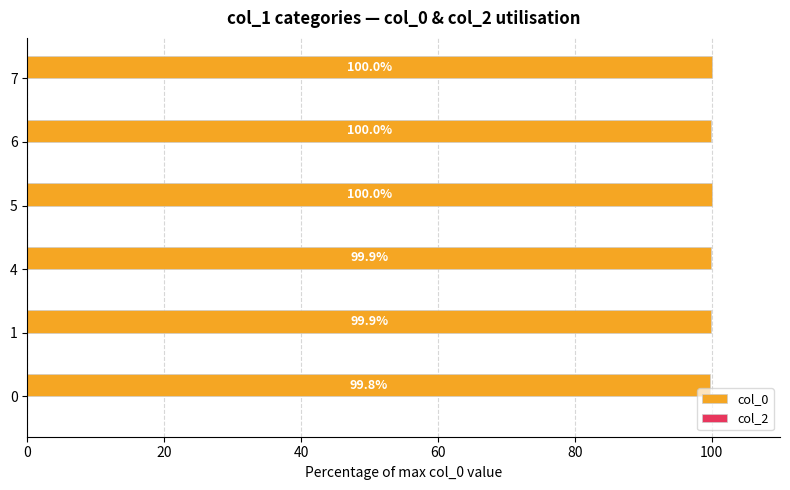

What is the ratio of the value at 1 to the value at 0?

1.0